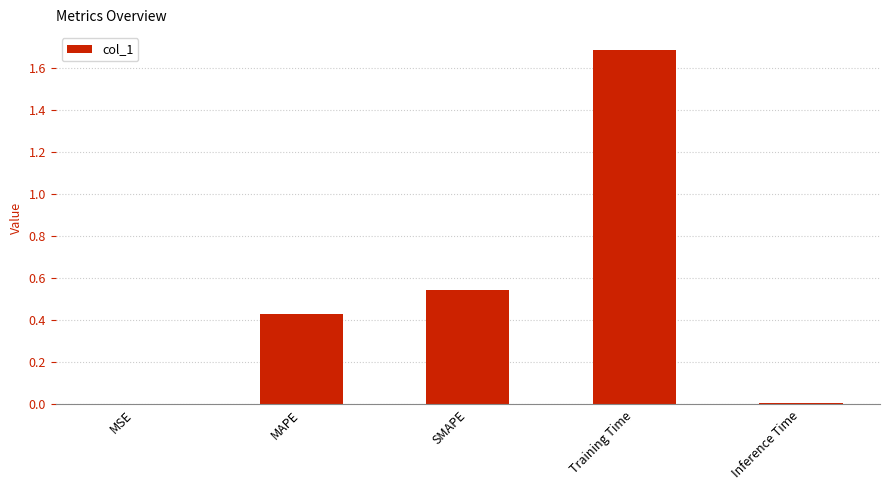

Are the bars horizontal?

No